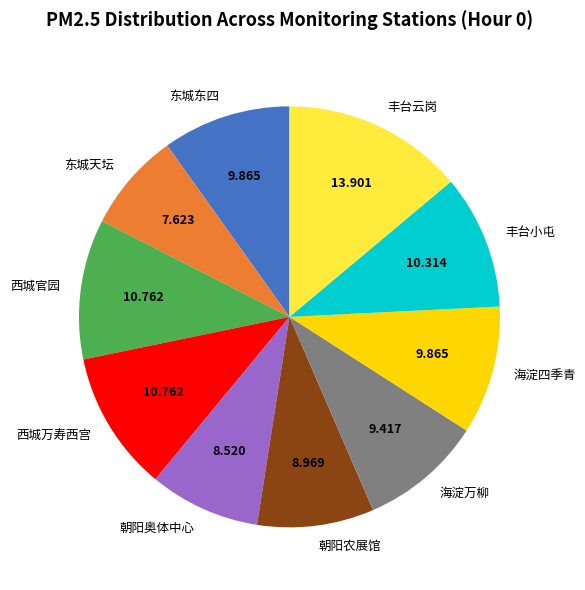

Does 西城官园 account for over 50% of the chart?

No